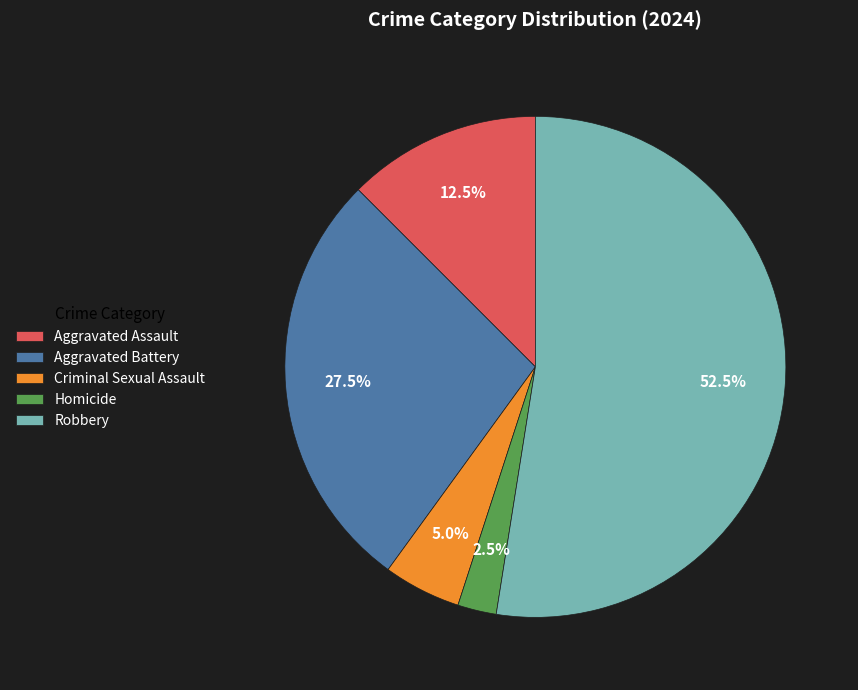

To the nearest percent, what is the difference between the largest and smallest slice percentages?

50%